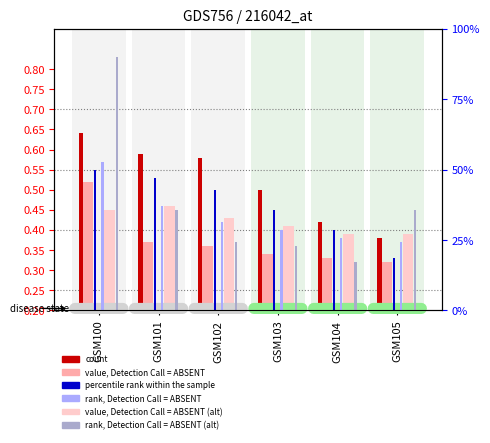

What is the average value of the rank, Detection Call = ABSENT series?

0.4